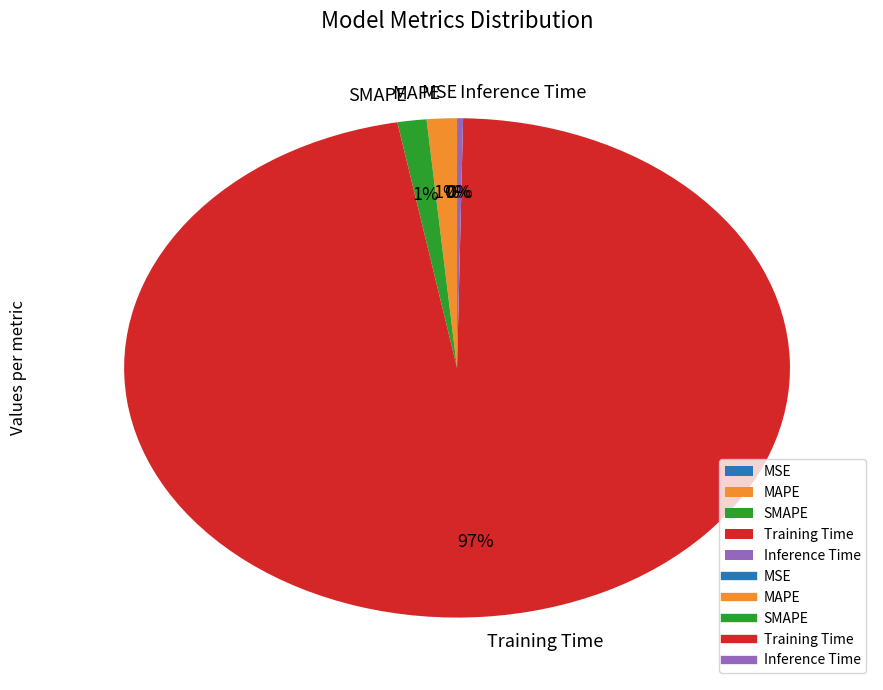

Does any single category account for the majority?

Yes